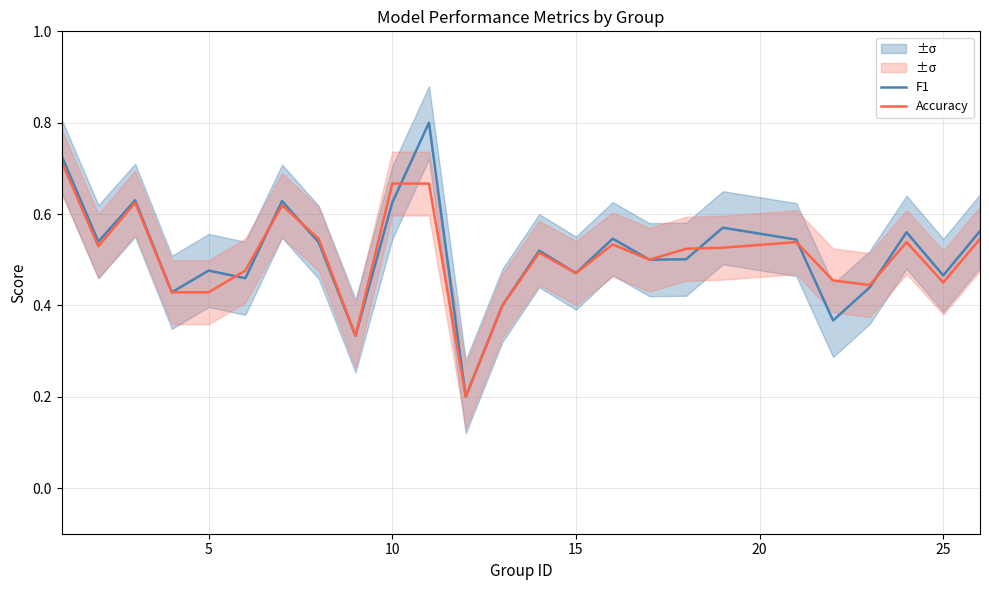

Rank the series by their maximum value, from lowest to highest.

Accuracy, F1